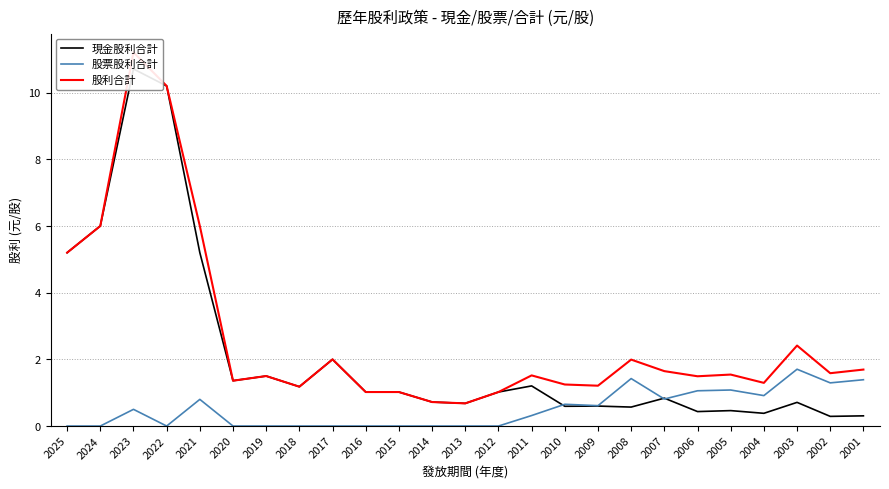

At which label does 股利合計 first exceed 1?

2025